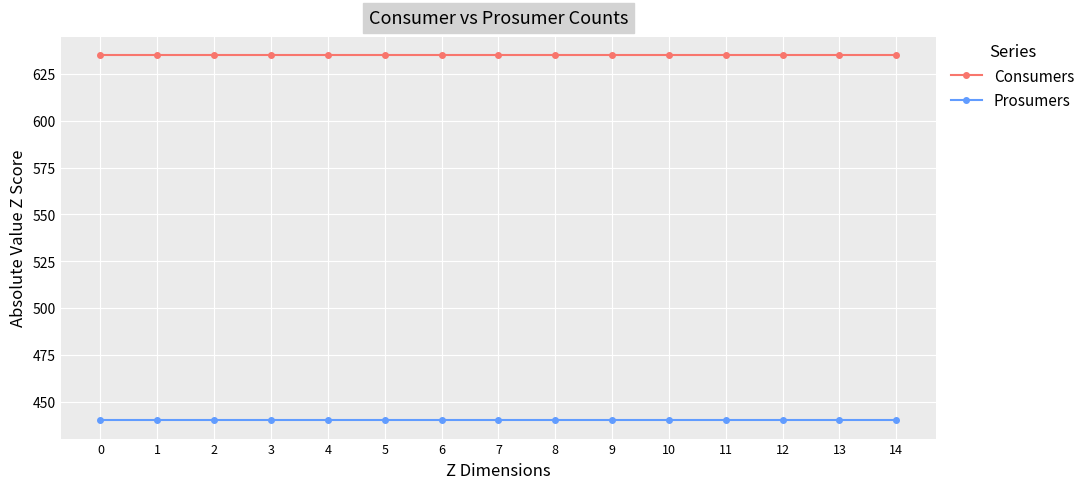

List the series in order of their peak value, lowest first.

Prosumers, Consumers